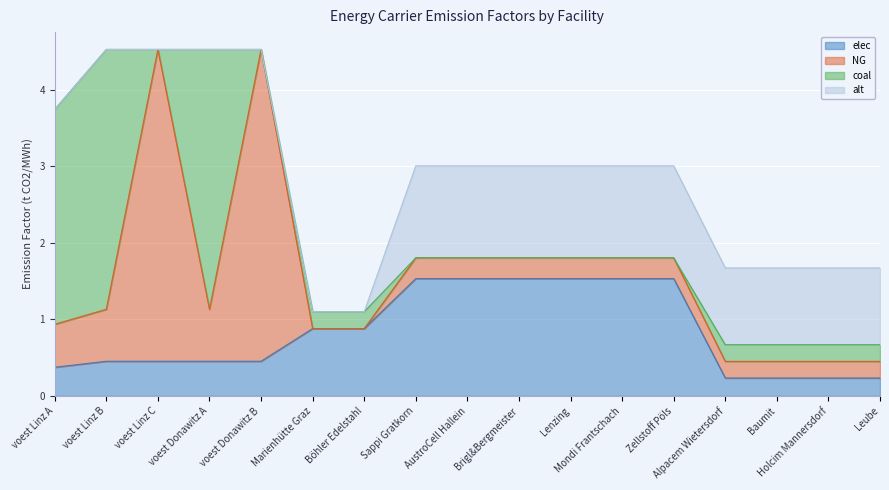

List the labels in order of NG value, smallest first.

Marienhütte Graz, Böhler Edelstahl, Alpacem Wietersdorf, Baumit, Holcim Mannersdorf, Leube, Sappi Gratkorn, AustroCell Hallein, Brigl&Bergmeister, Lenzing, Mondi Frantschach, Zellstoff Pöls, voest Linz A, voest Linz B, voest Donawitz A, voest Linz C, voest Donawitz B